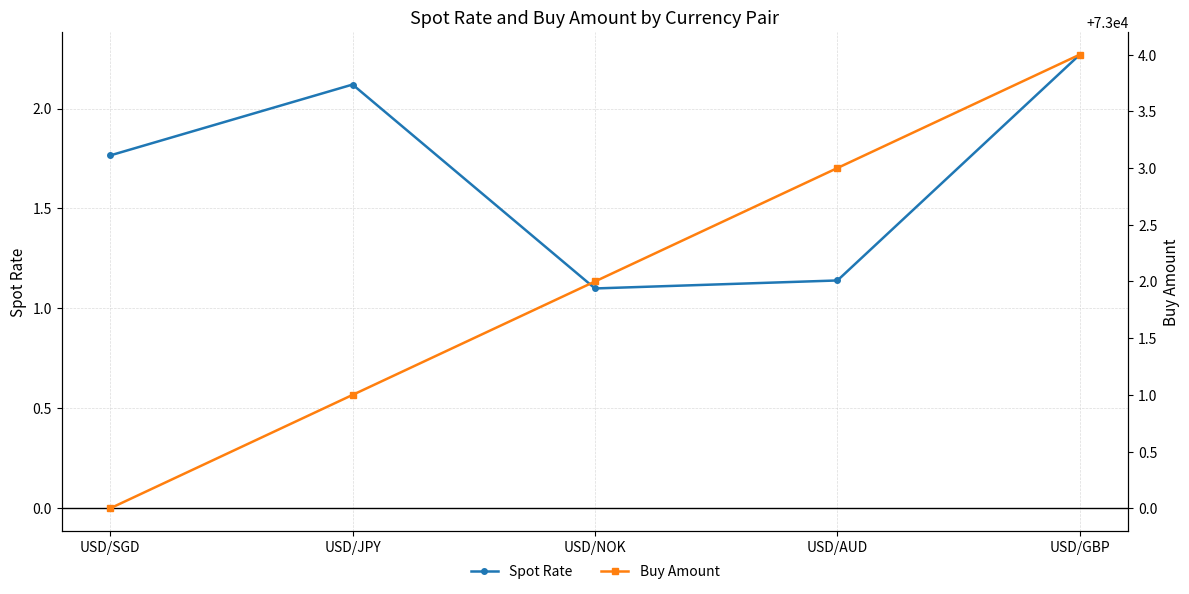

Is it true that Spot Rate equals 1.1 at USD/AUD?

True